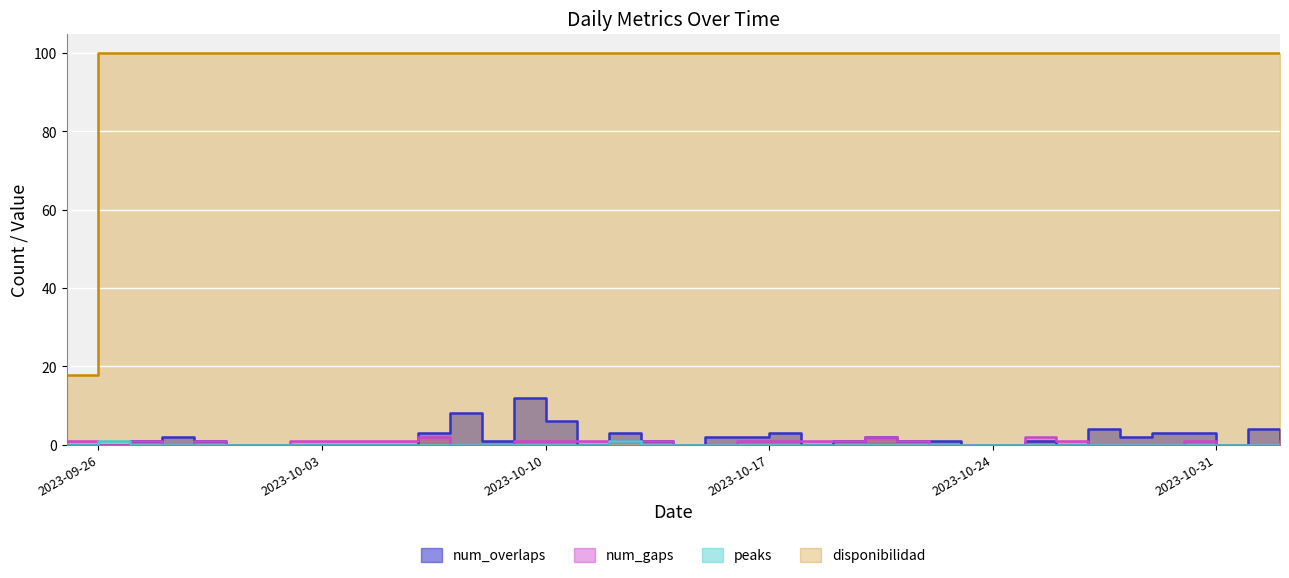

The num_gaps series shows 1.0 at 2023-10-16. True or false?

True